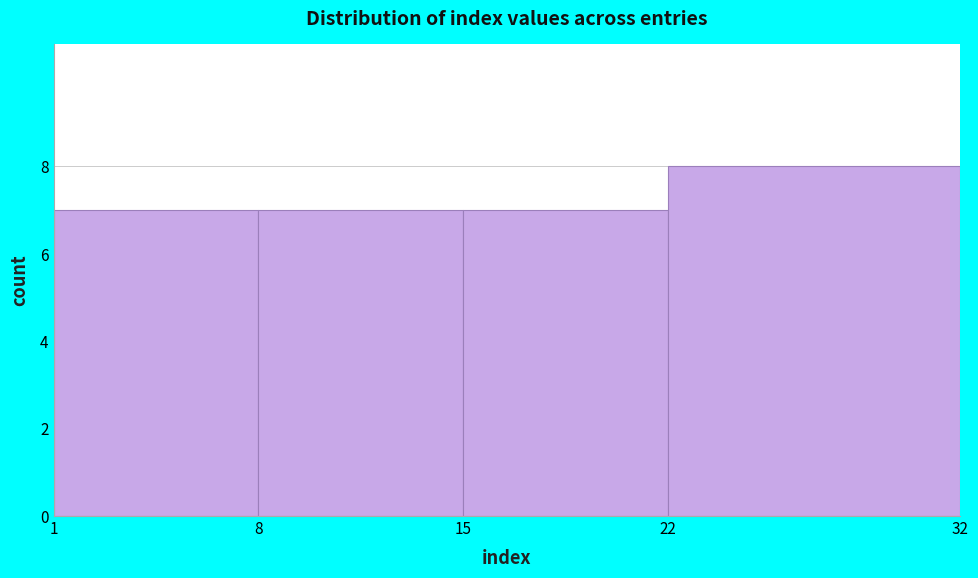

What is the height of the bar covering 15 to 22 on the x-axis? The values are not printed on the chart, so give them approximately, as read against the axis.

7